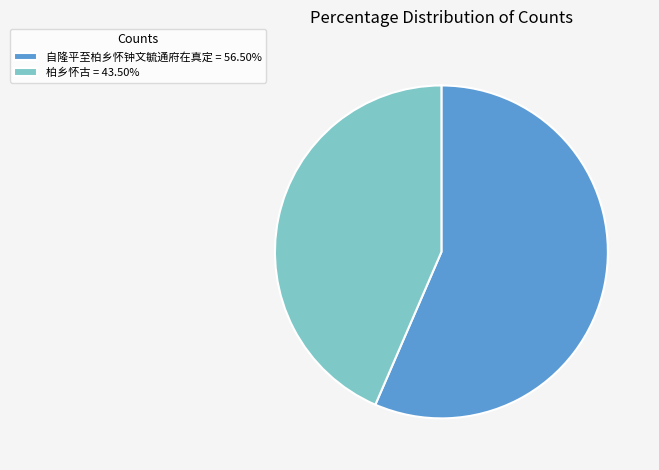

Is the sum of 柏乡怀古 = 43.50% and 自隆平至柏乡怀钟文毓通府在真定 = 56.50% greater than half?

Yes